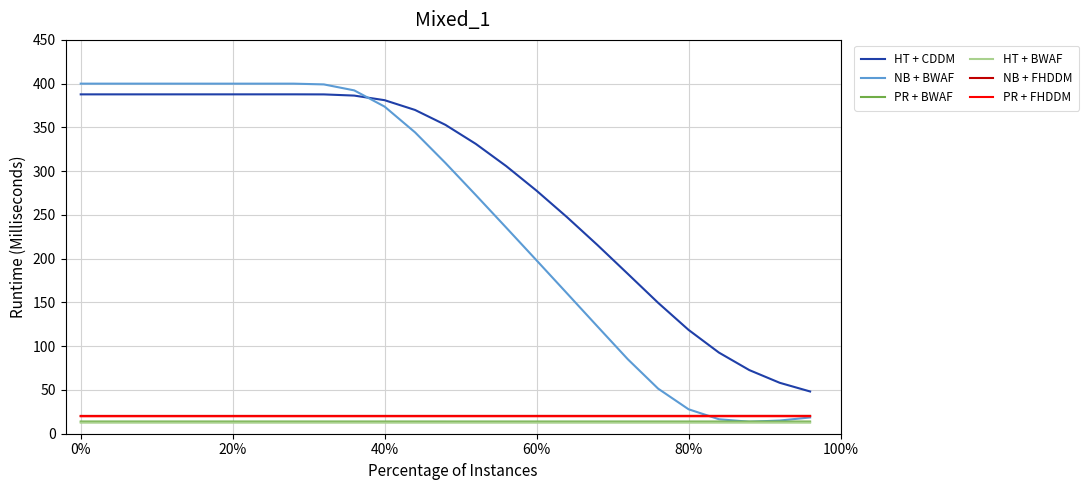

What is the greatest value displayed?

400.0